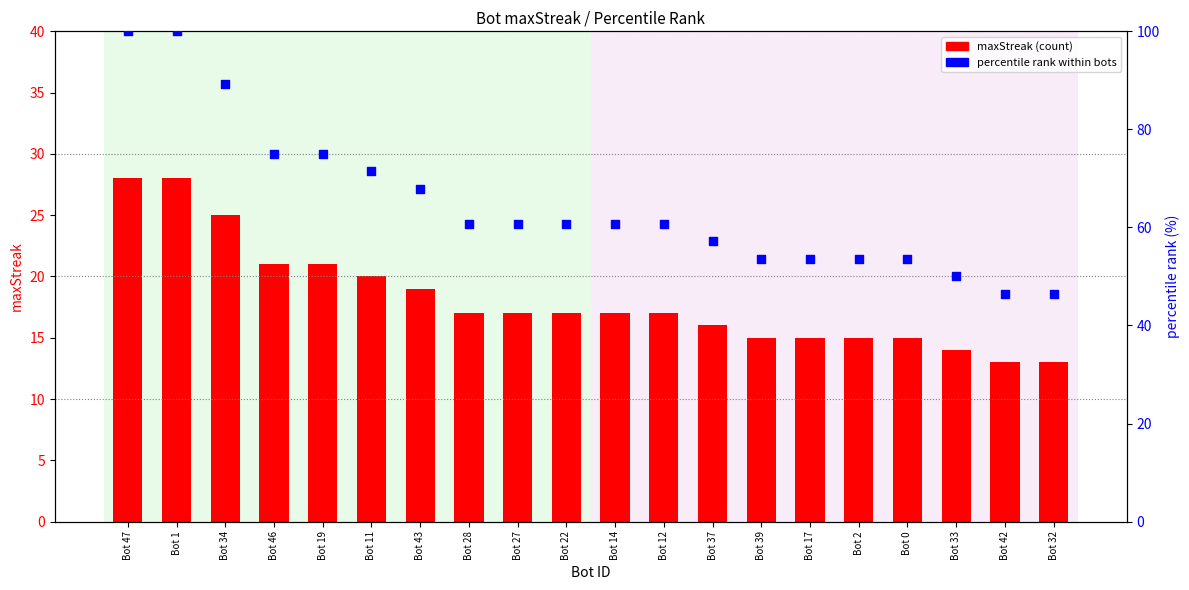

What are all the series names shown in the legend?

maxStreak, percentile rank within bots